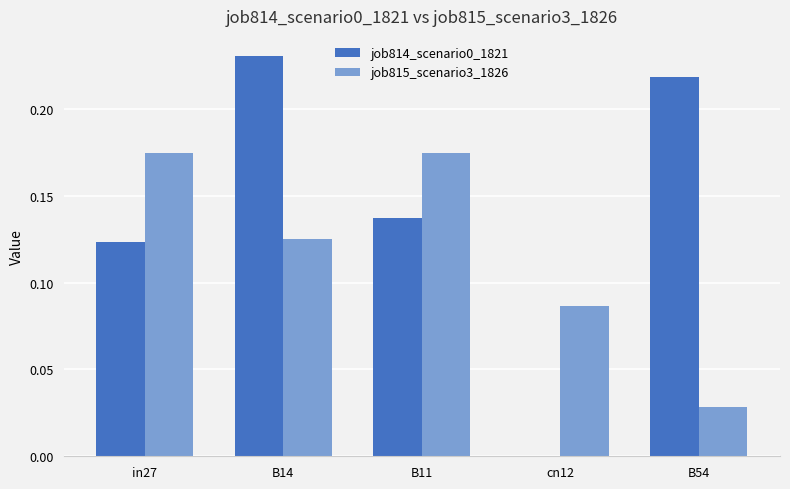

Is the value of job814_scenario0_1821 at B14 greater than the value of job815_scenario3_1826 at B11?

Yes